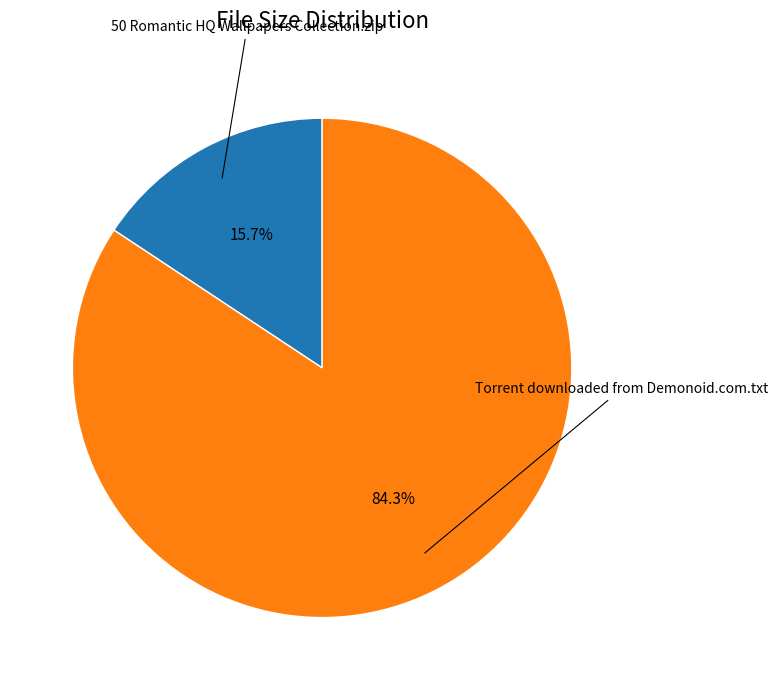

Is there any slice that represents more than half of the pie?

Yes